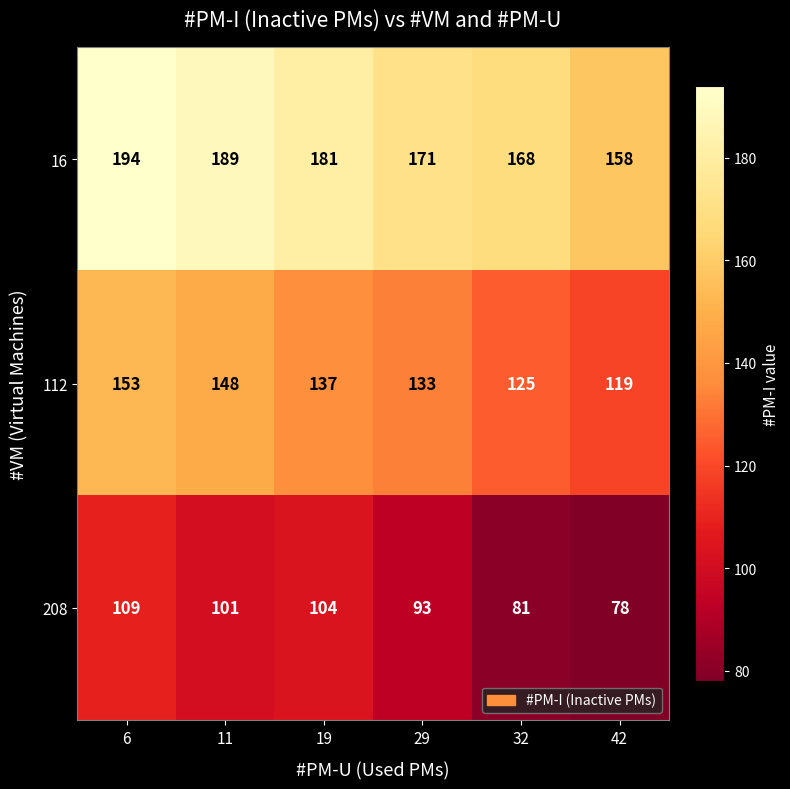

Count the number of categories in the chart.

6